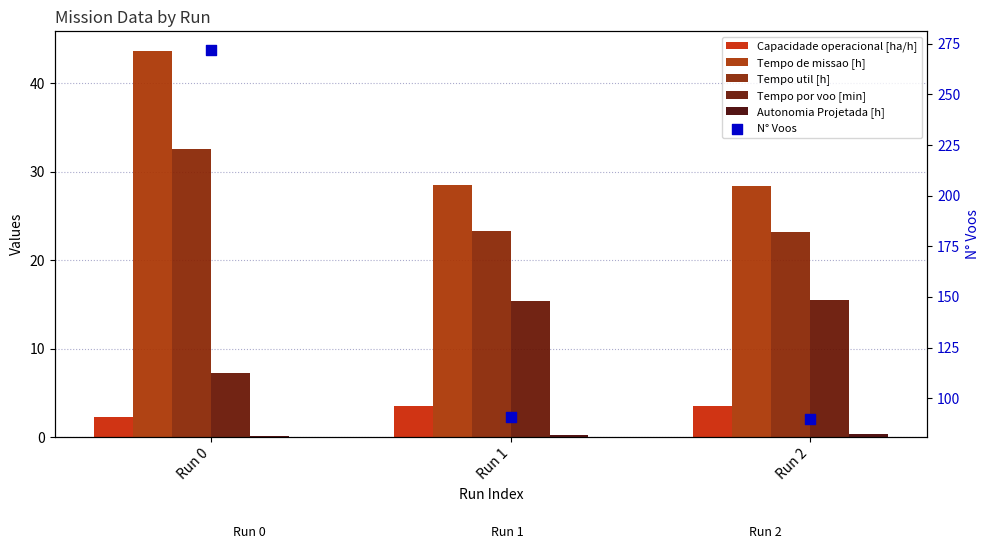

At how many categories does at least one series exceed 53?

3